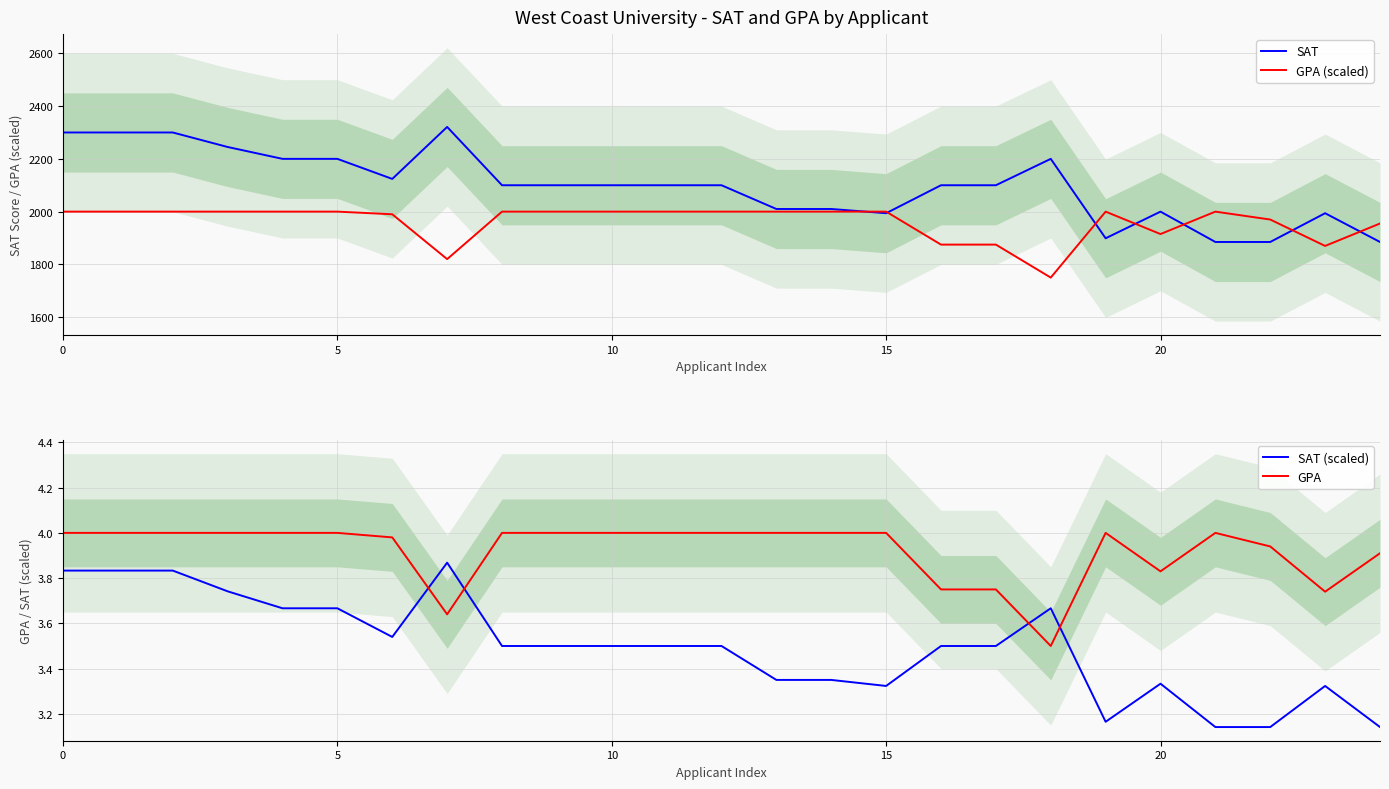

What is the maximum value for SAT (scaled)?

3.9